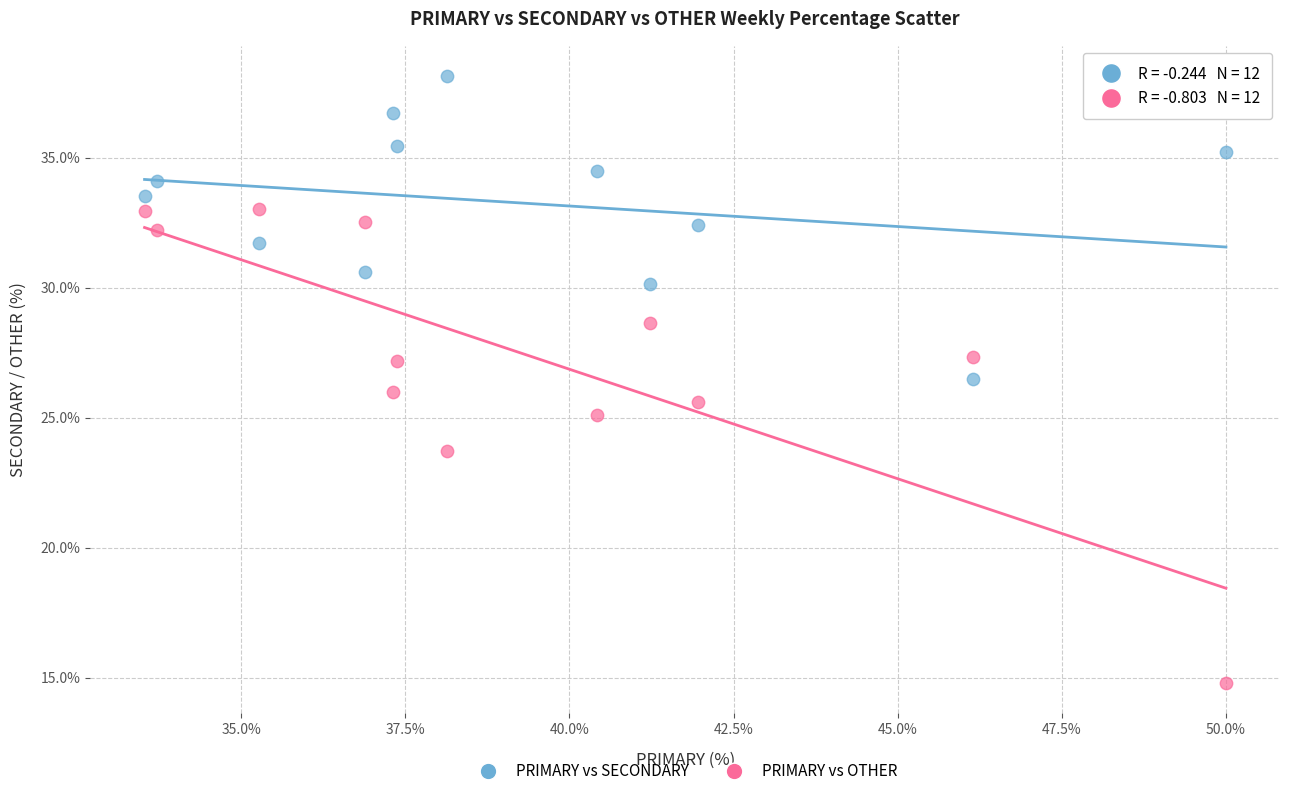

Which series reaches the minimum Y coordinate?

PRIMARY vs OTHER